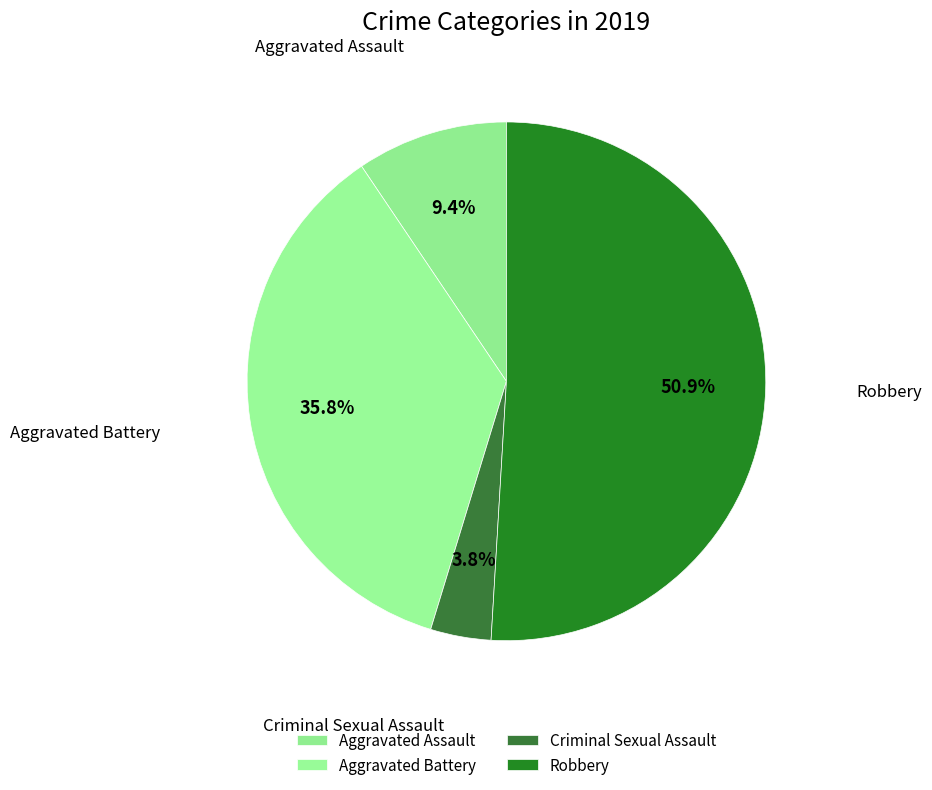

Rank the categories by value from highest to lowest.

Robbery, Aggravated Battery, Aggravated Assault, Criminal Sexual Assault